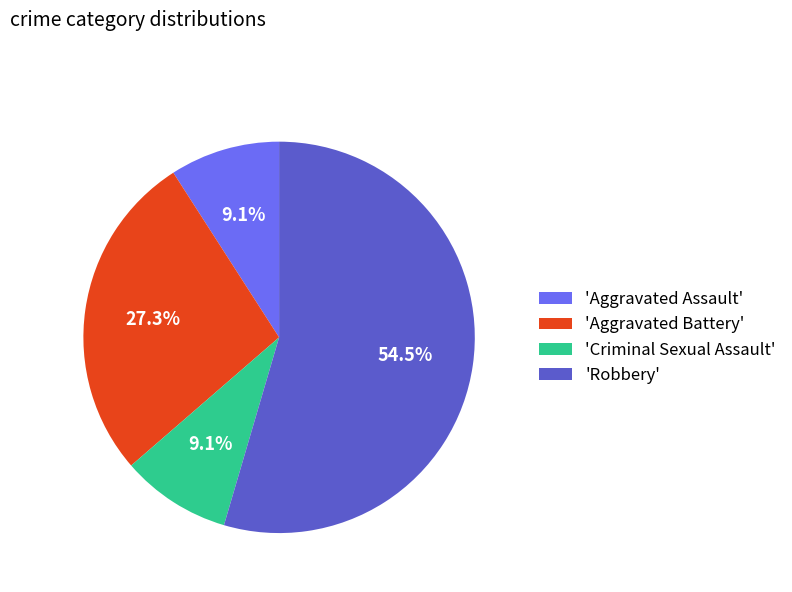

Which slice is the largest?

'Robbery'